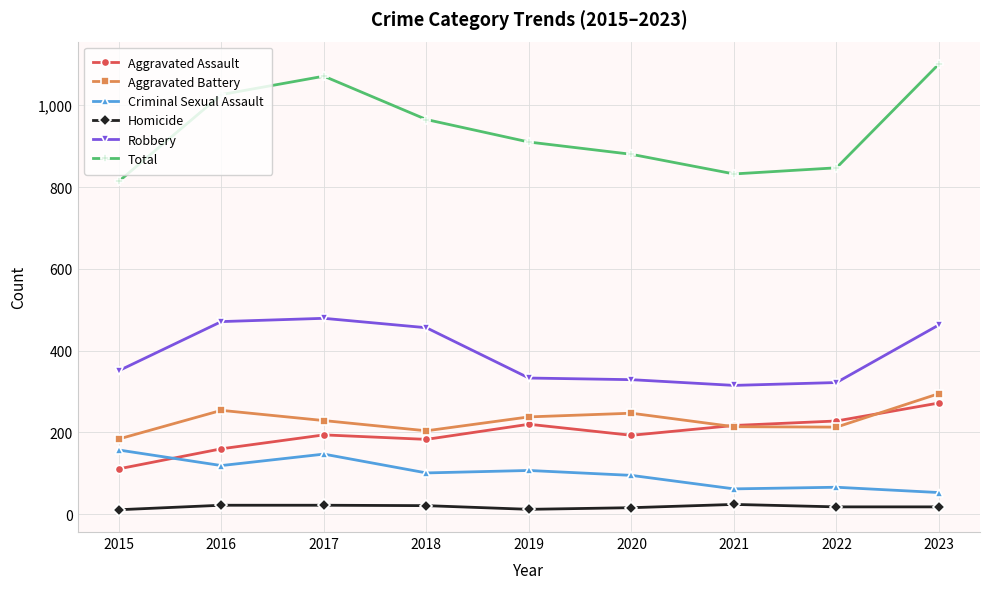

True or false: Homicide and Aggravated Assault intersect in this chart.

False